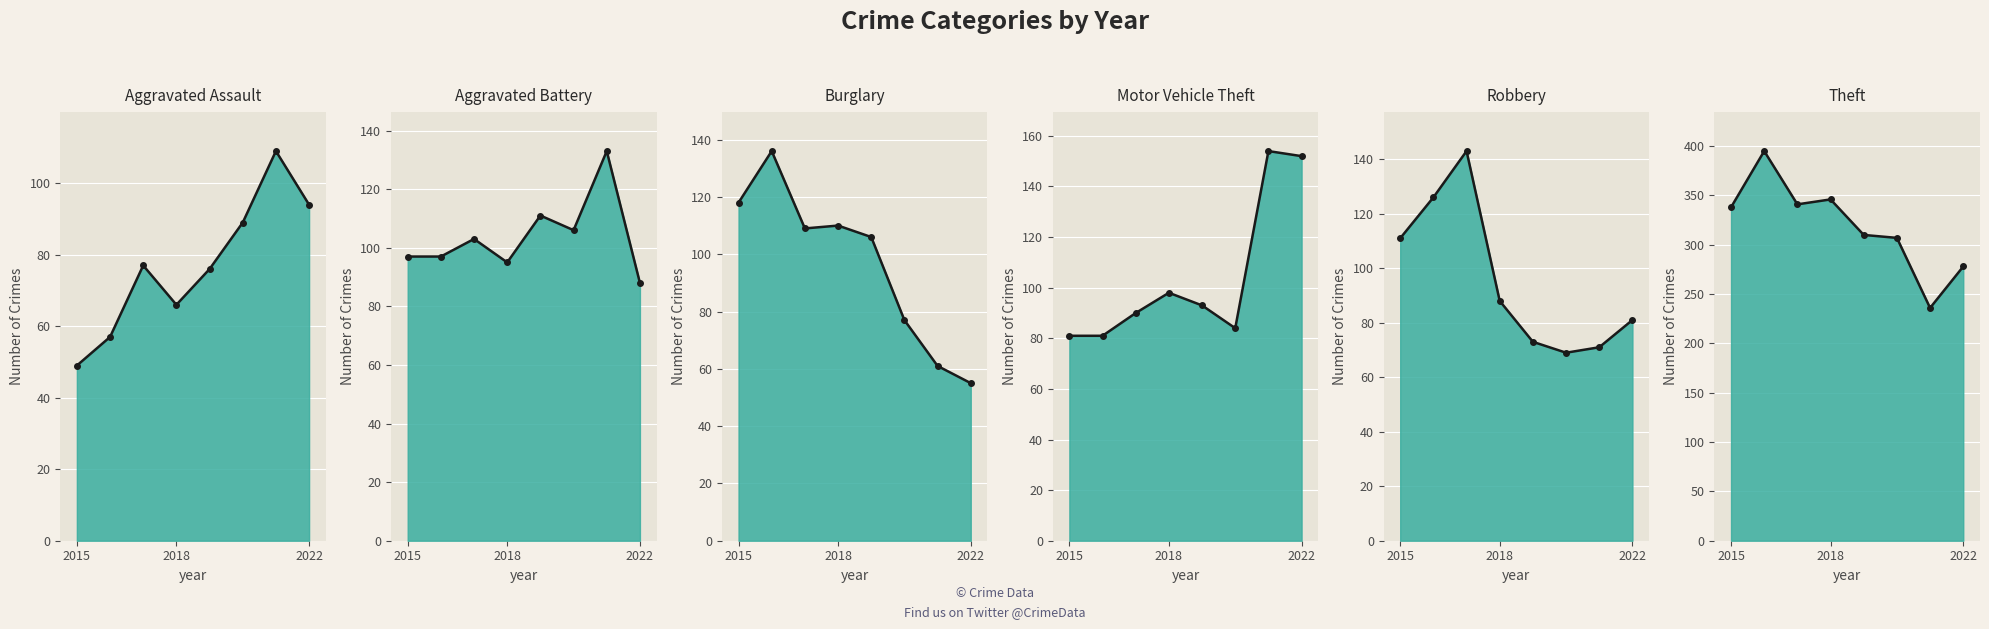

How many categories are shown in the chart?

8